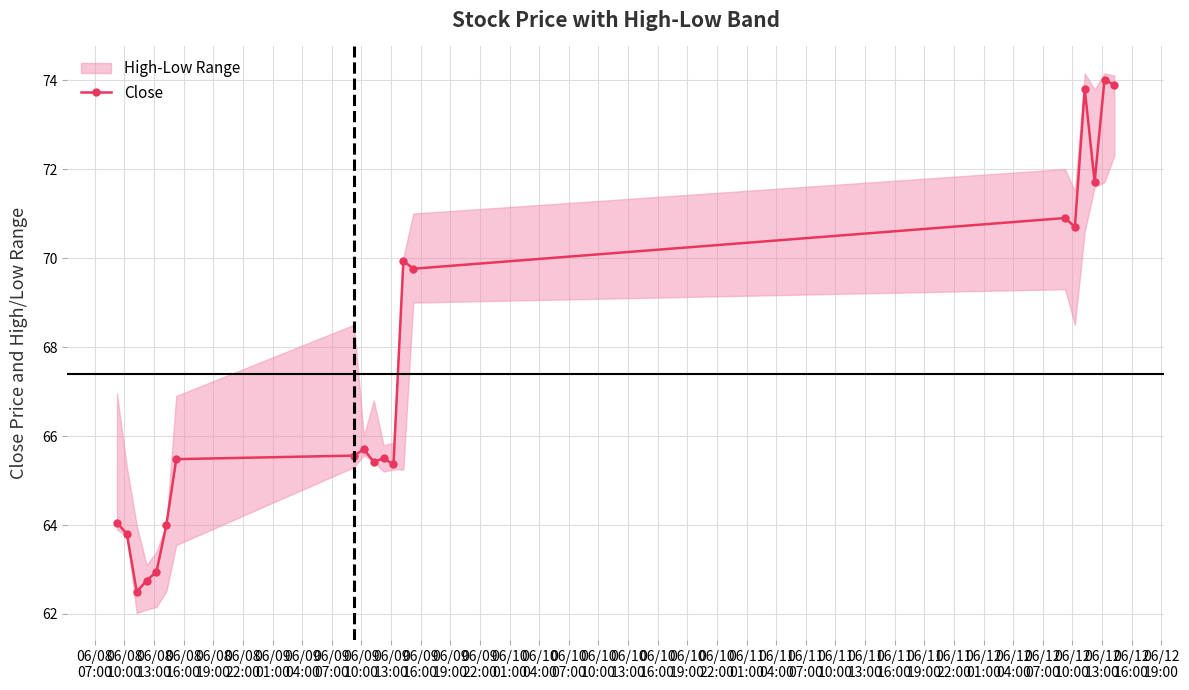

How many values are below 65?

6